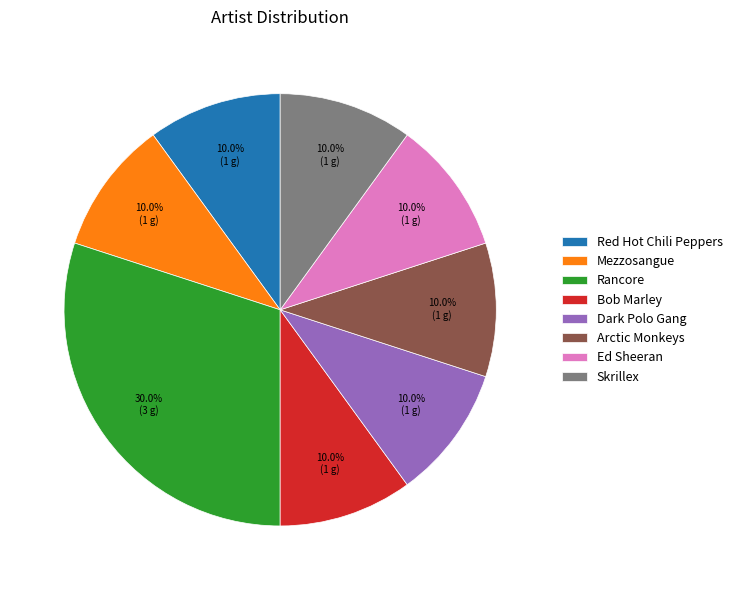

Is it true that Dark Polo Gang is 10% of the pie?

True